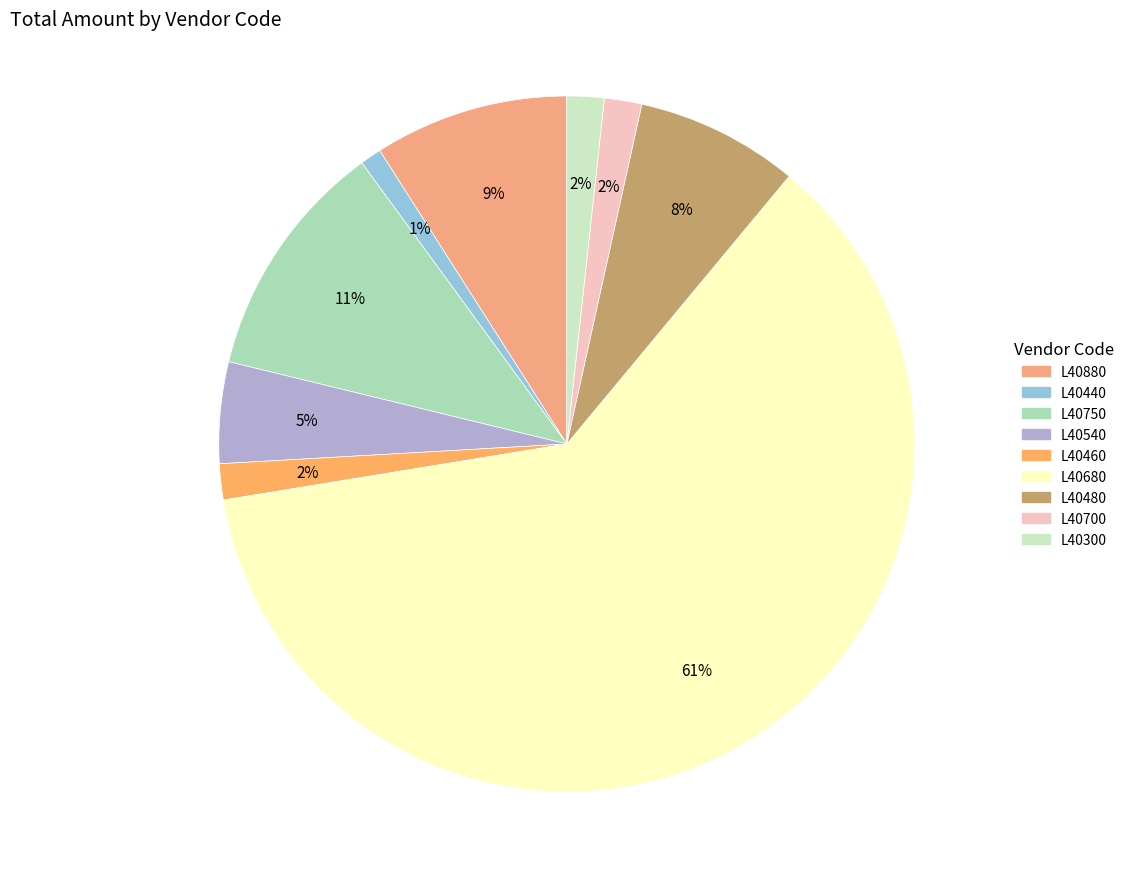

Which slice represents more than half of the pie?

L40680